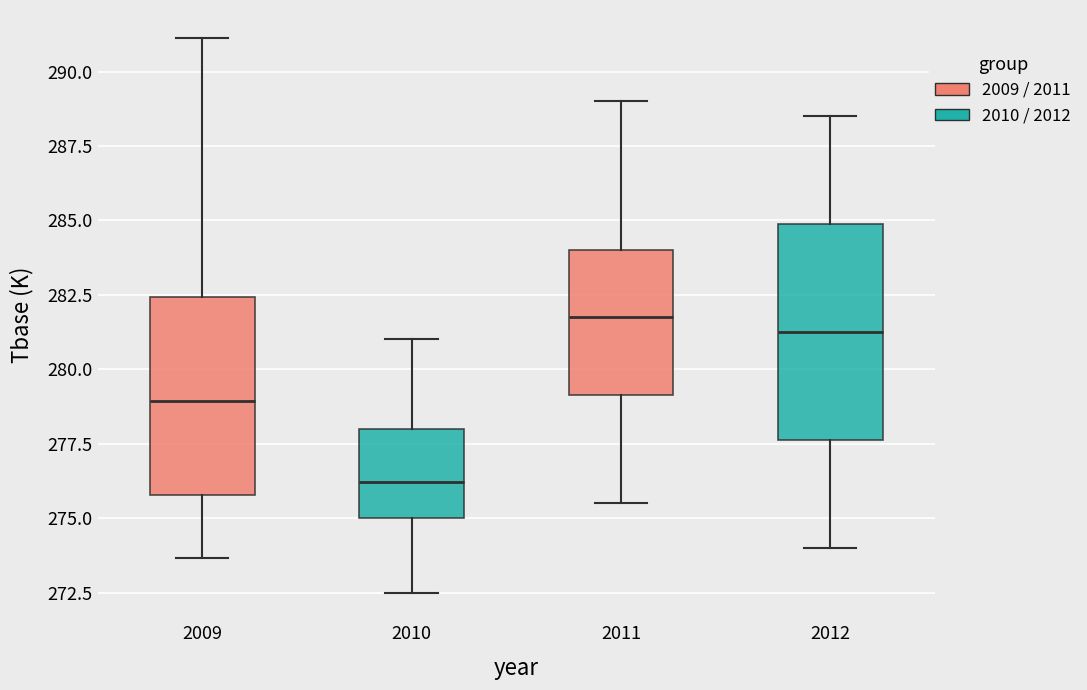

Reading left to right, transcribe this box plot: for each box, give where its median line is, the range the box spans, and where its two whiskers end, as read against the y-axis. The values are not printed on the chart, so give them approximately, as read against the axis.

2009: median 279.0, box 276.0 to 282.5, whiskers 273.5 to 291.0
2010: median 276.0, box 275.0 to 278.0, whiskers 272.5 to 281.0
2011: median 282.0, box 279.0 to 284.0, whiskers 275.5 to 289.0
2012: median 281.5, box 277.5 to 285.0, whiskers 274.0 to 288.5